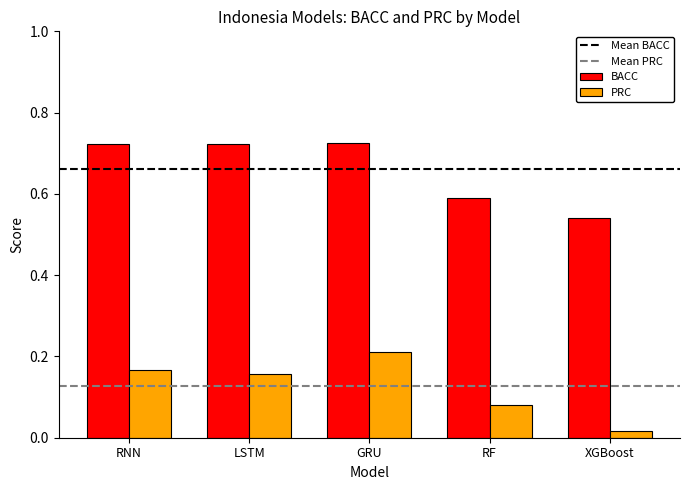

At which label is PRC closest to 0?

XGBoost